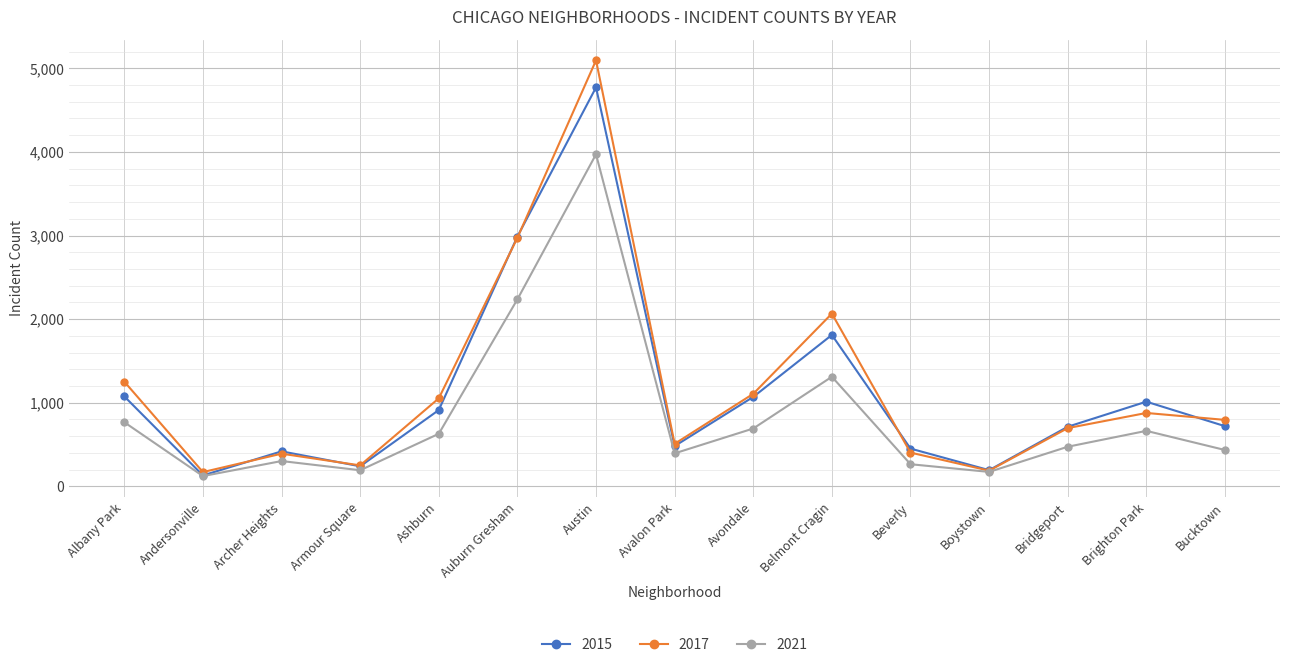

How many lines are shown in the chart?

3